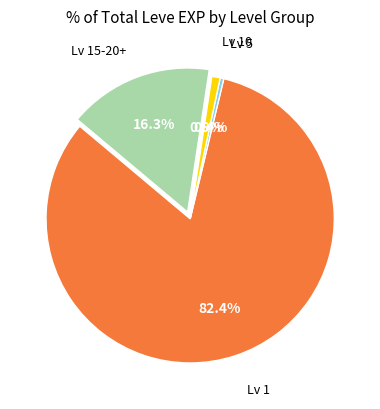

Rank the categories by value from highest to lowest.

Lv 1, Lv 15-20+, Lv 10, Lv 5